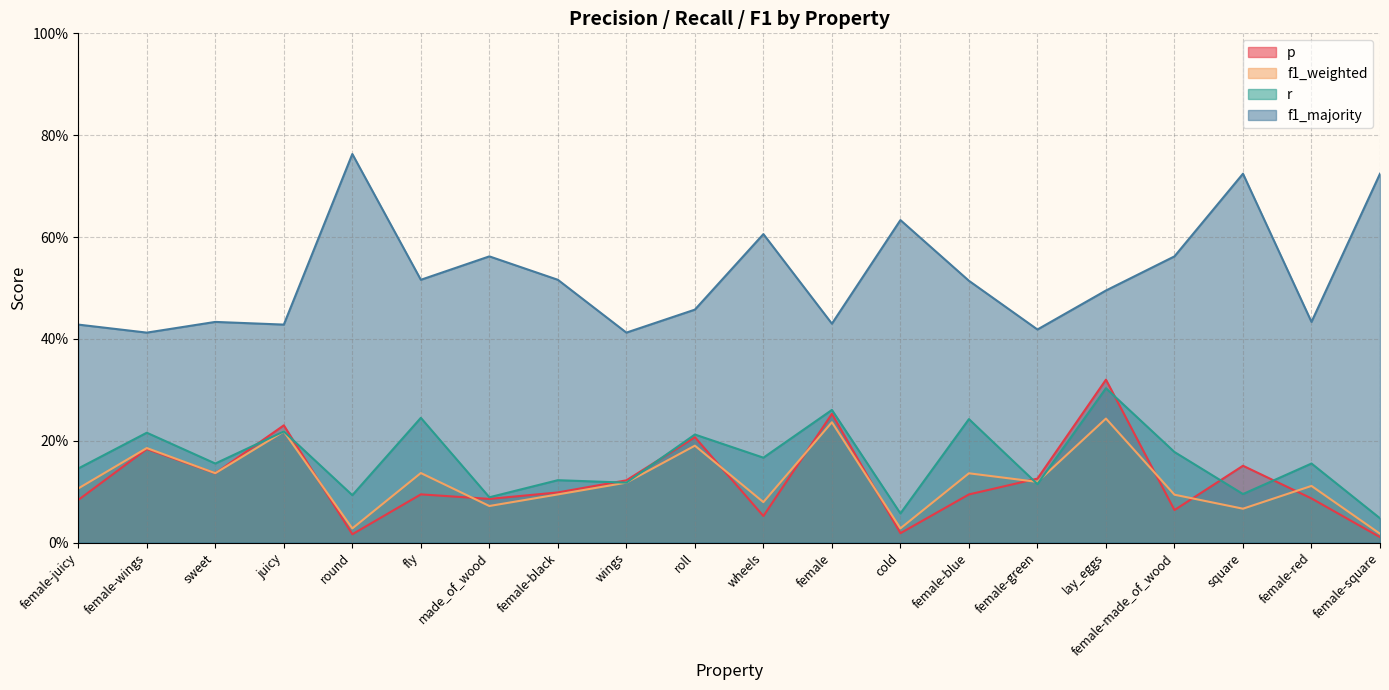

At which category does f1_weighted reach its first local valley?

sweet